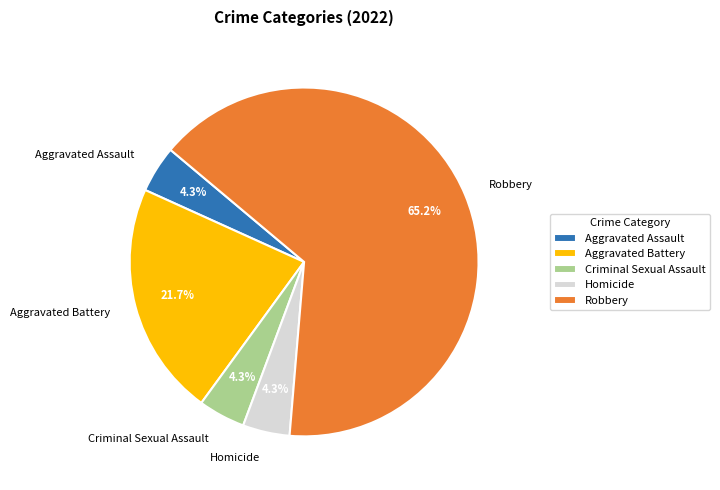

How many slices are in this pie chart?

5